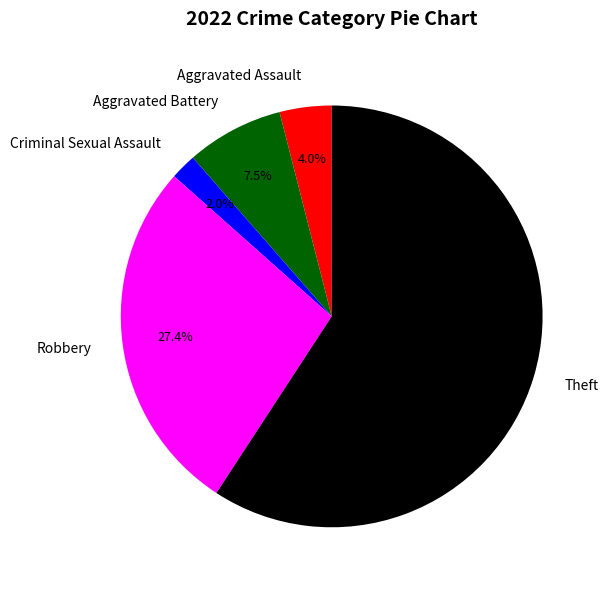

What portion of the pie excludes Aggravated Assault?

96.0%